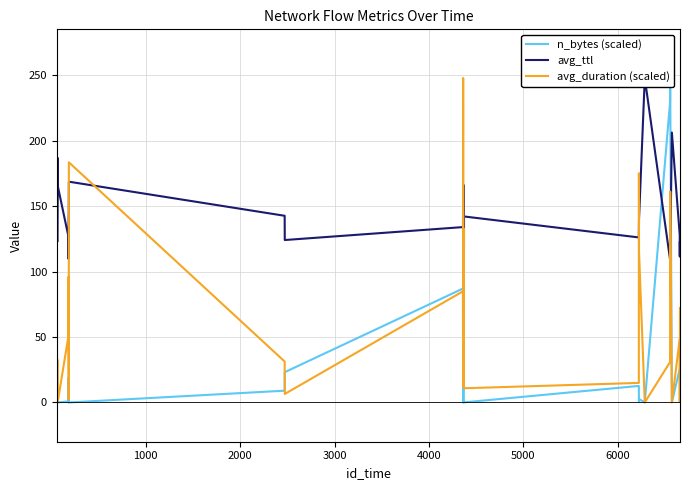

Which series has the largest range (max minus min)?

avg_duration (scaled)